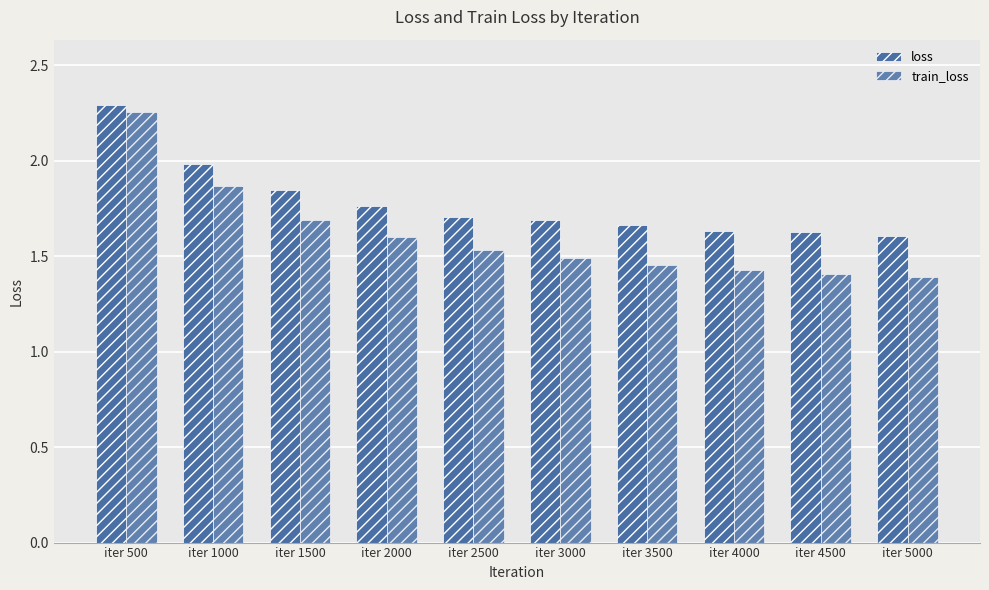

At which category is the sum across all series the highest?

iter 500